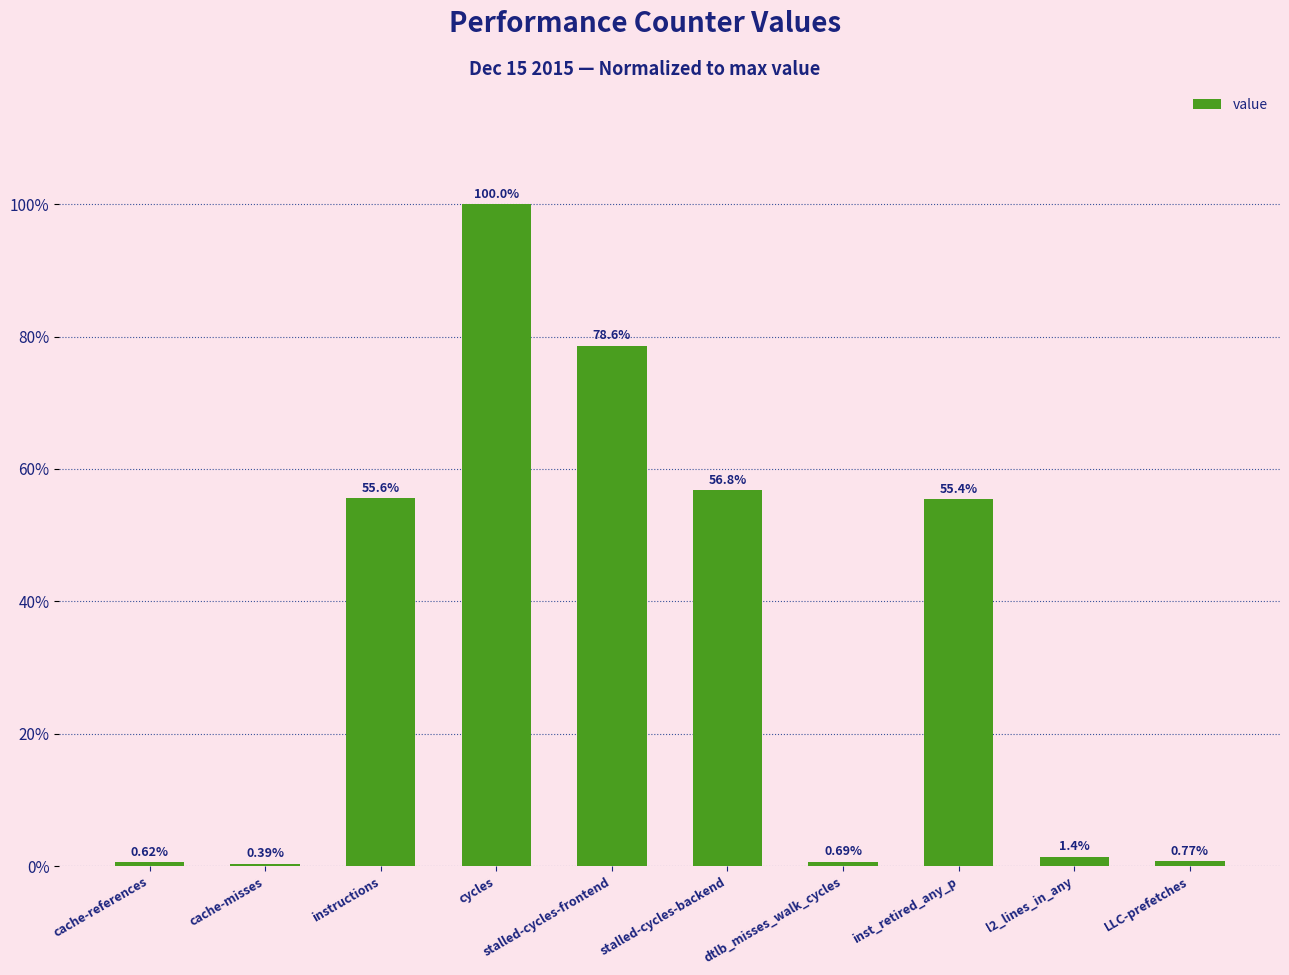

What is the difference between the maximum and minimum values?

99.6